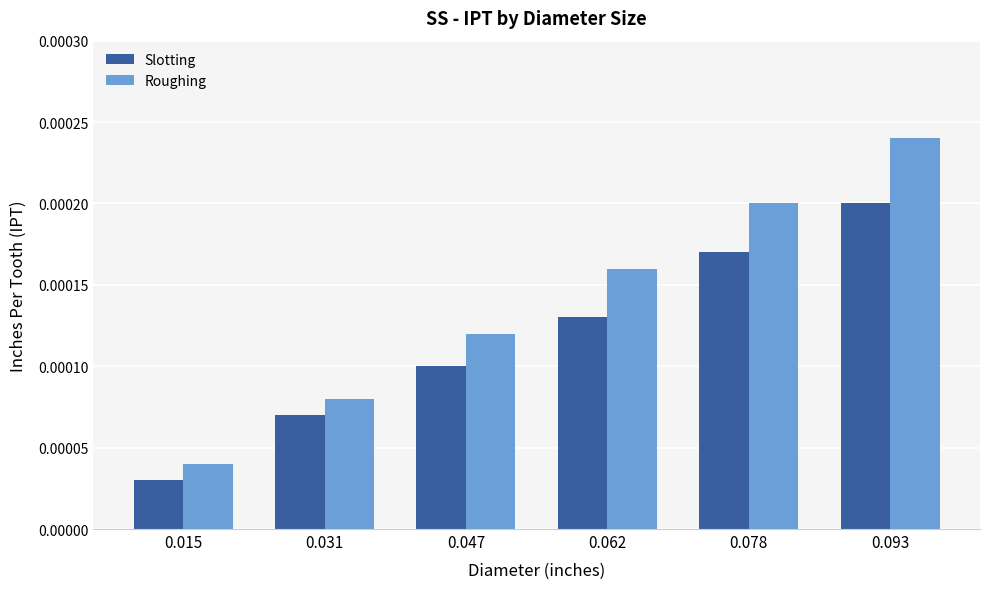

At which category is the sum across all series the highest?

0.093